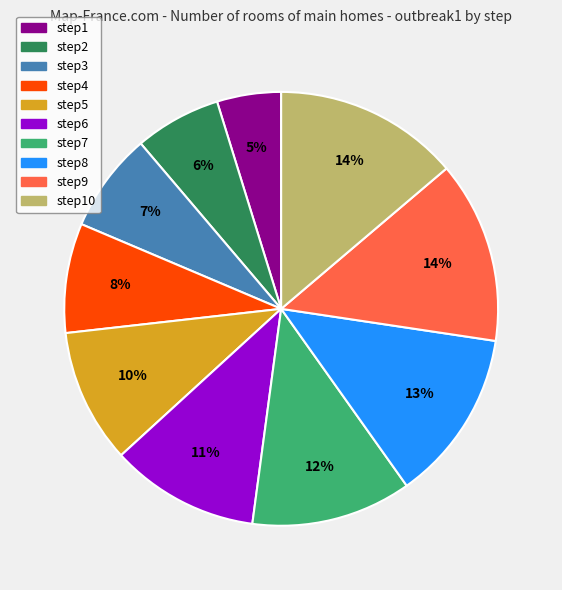

Does any single category account for the majority?

No